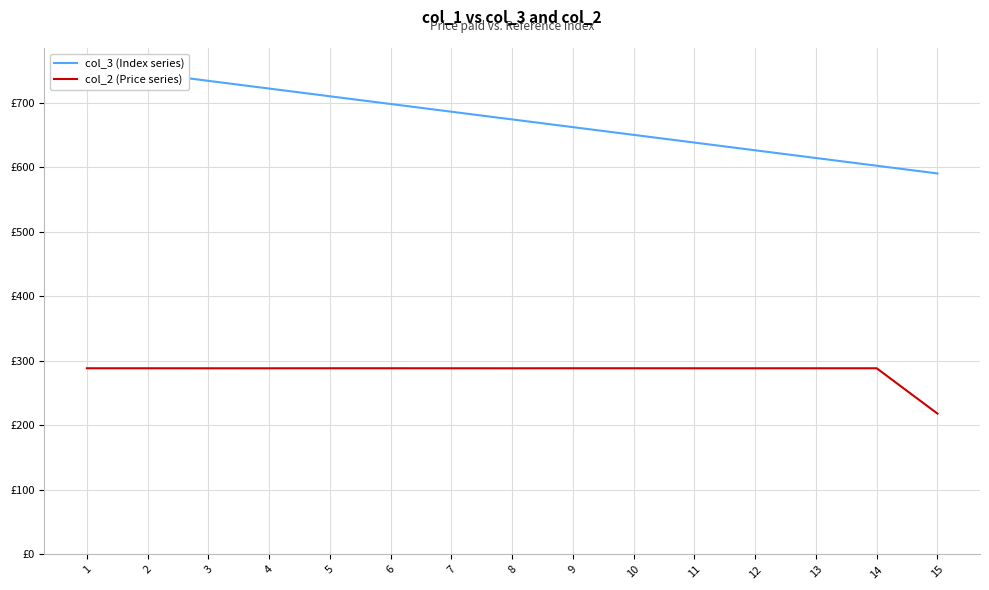

True or false: col_3 (Index series) and col_2 (Price series) intersect in this chart.

False